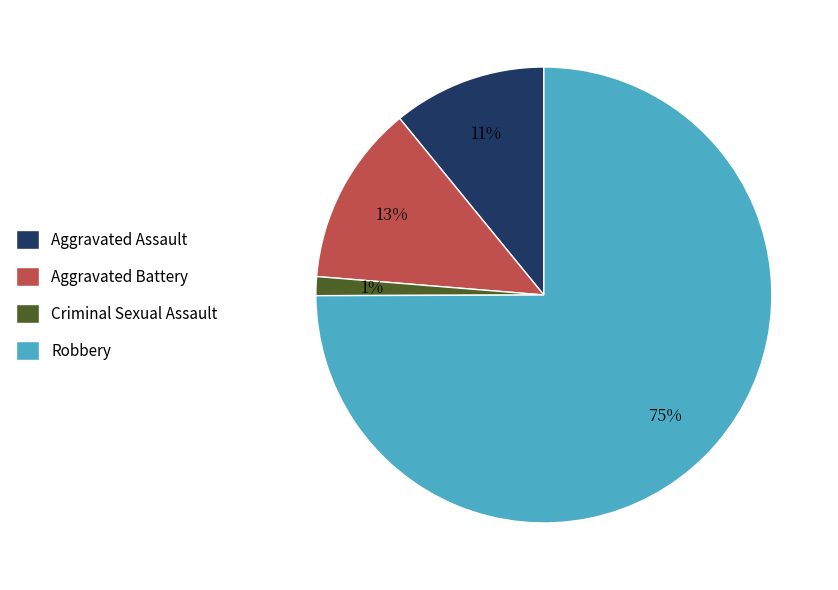

How many segments does this pie chart have?

4